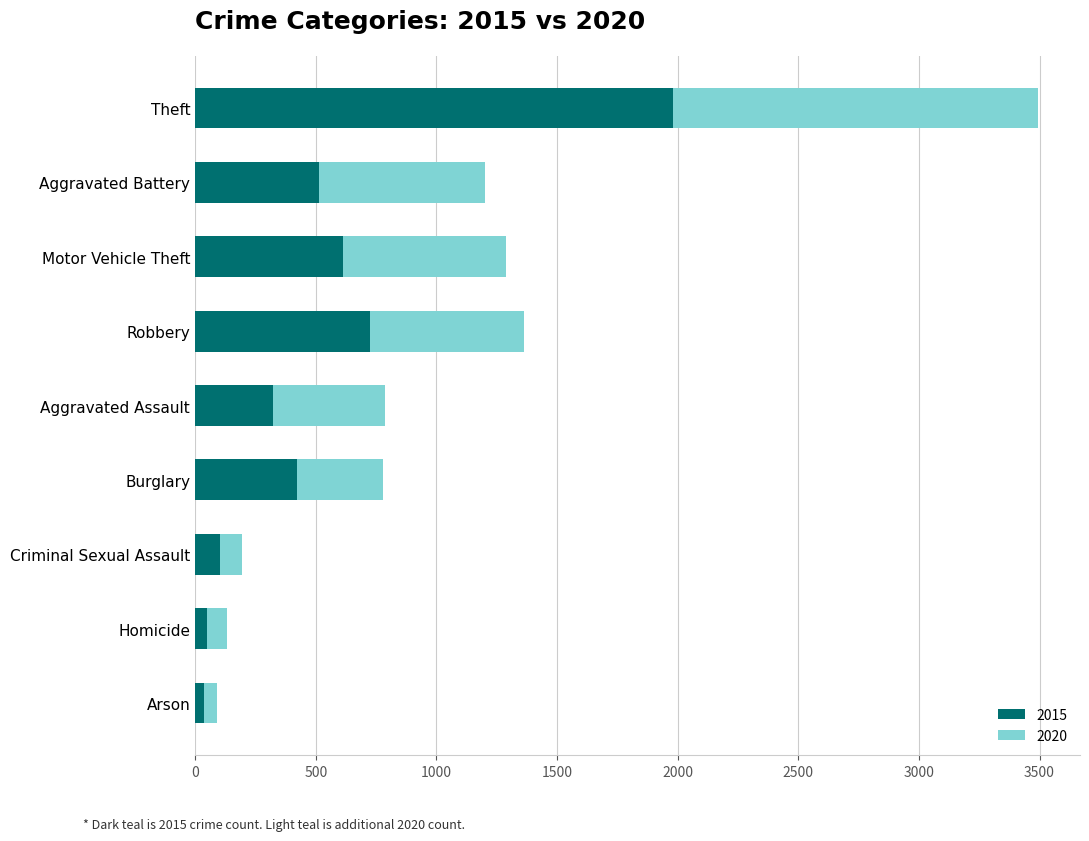

At which label does 2015 reach its peak?

Theft